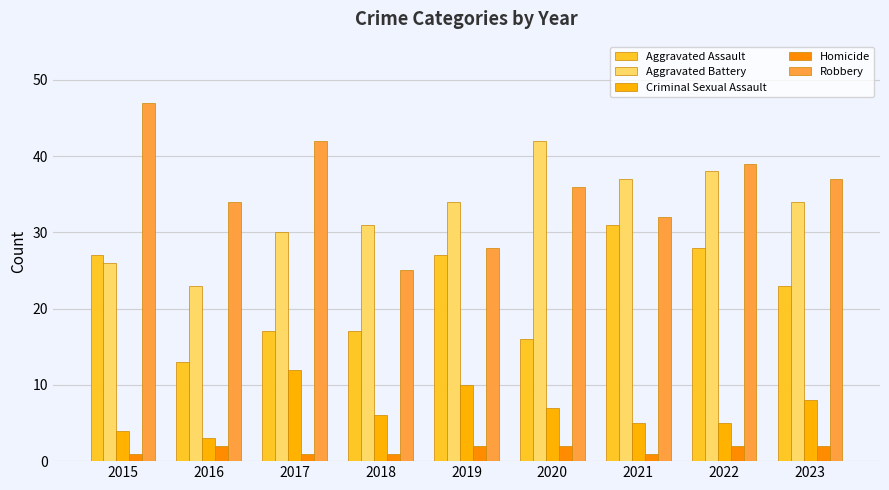

Read the Aggravated Battery value at 2018, to the nearest 10.

30